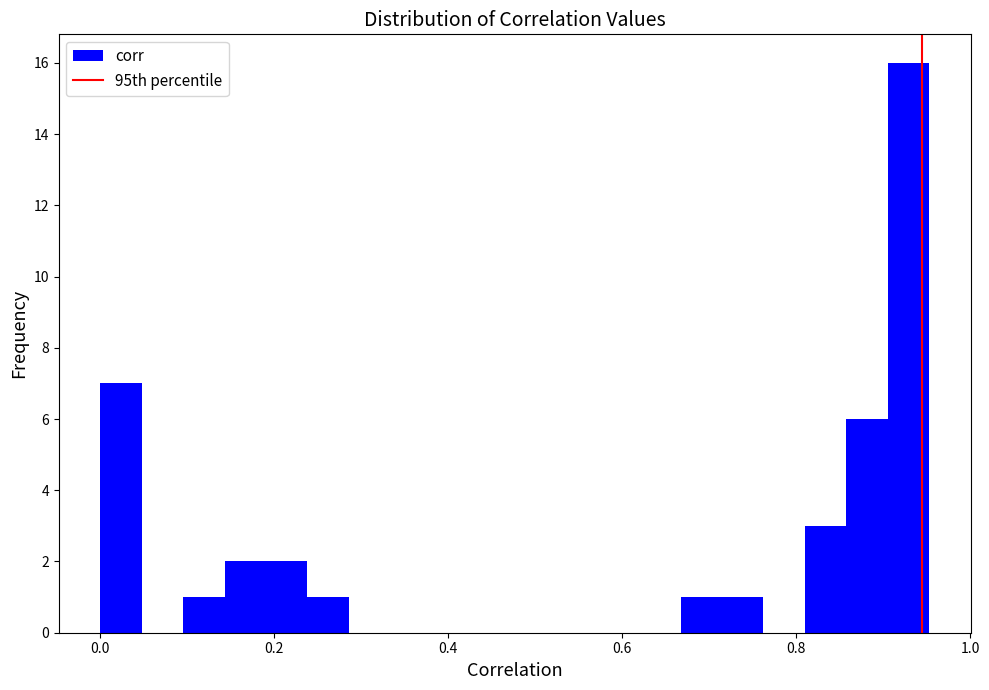

Around what value on the x-axis is the tallest bar? Give the approximate position of its centre, as read against the axis.

0.92